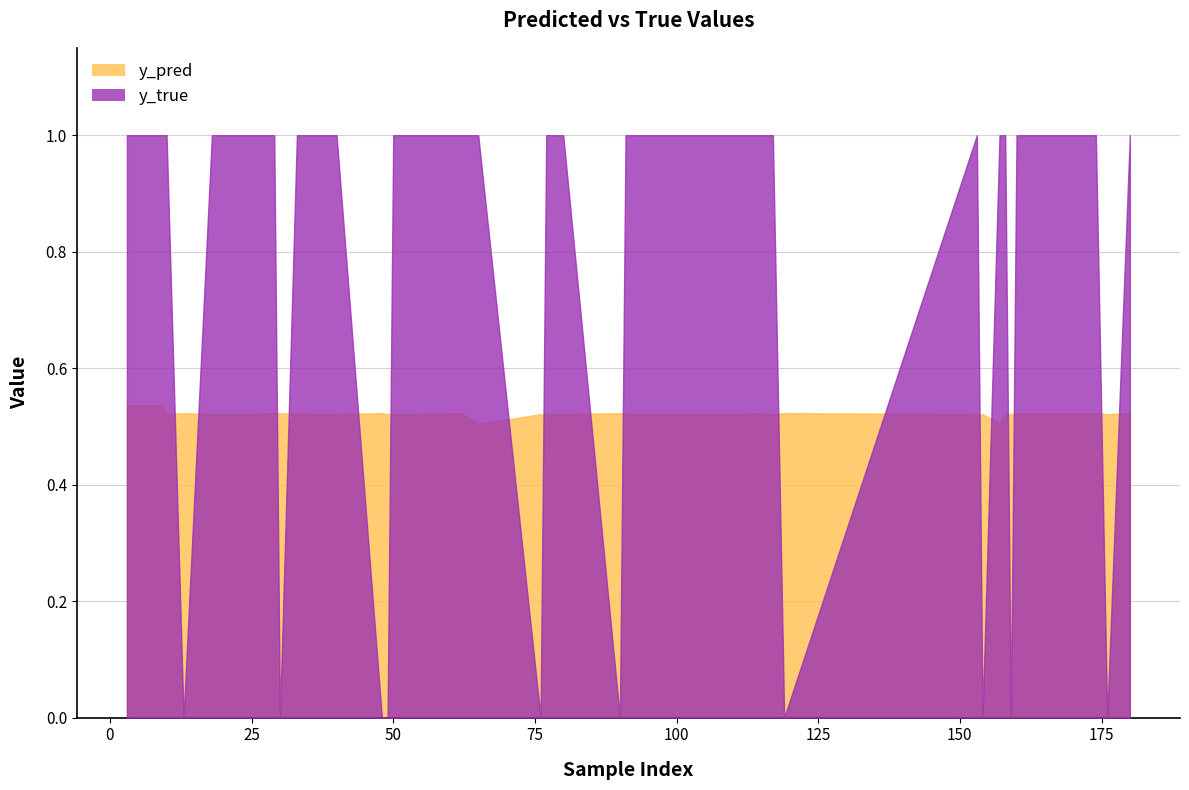

Rank the series by their average value, from lowest to highest.

y_pred, y_true